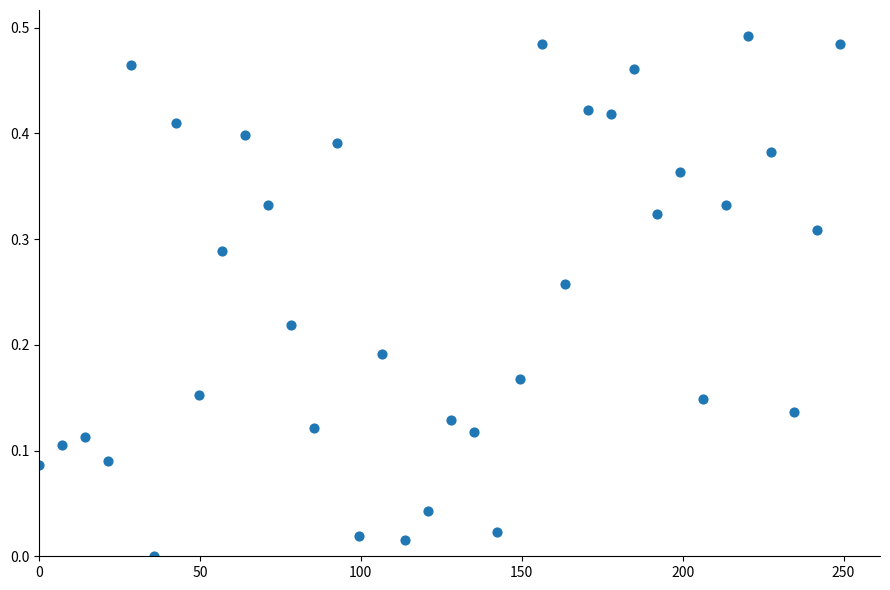

What is the range of X values (max minus min)?

248.9